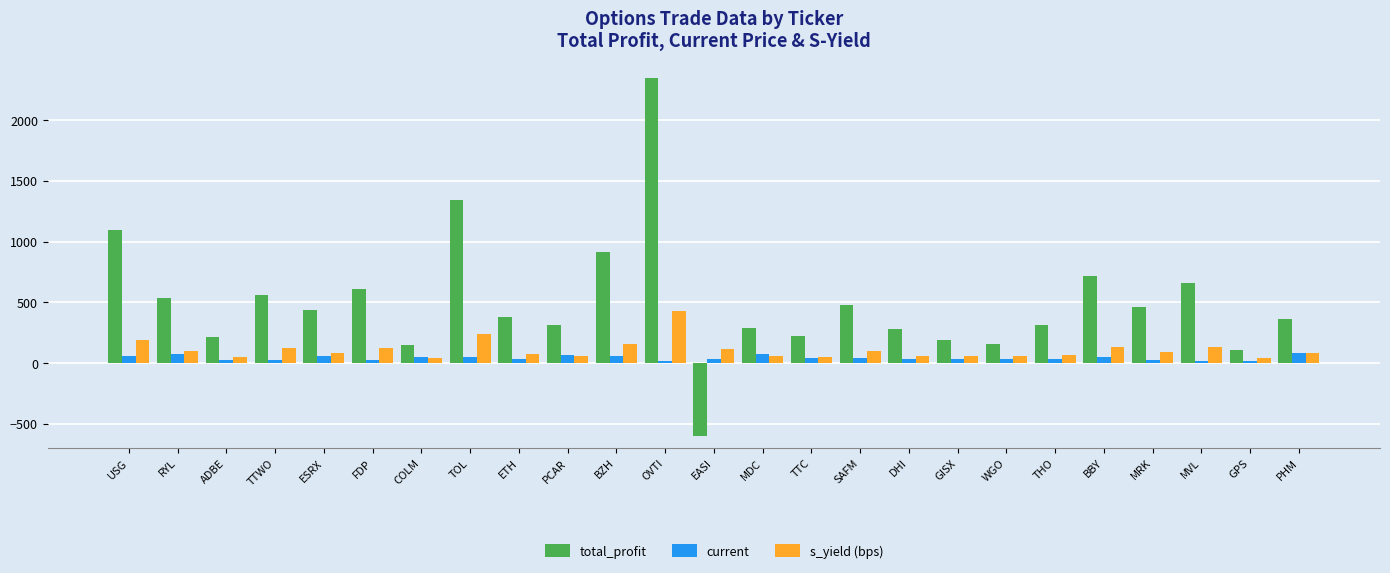

True or false: total_profit has a value of 284.4 at MDC.

True